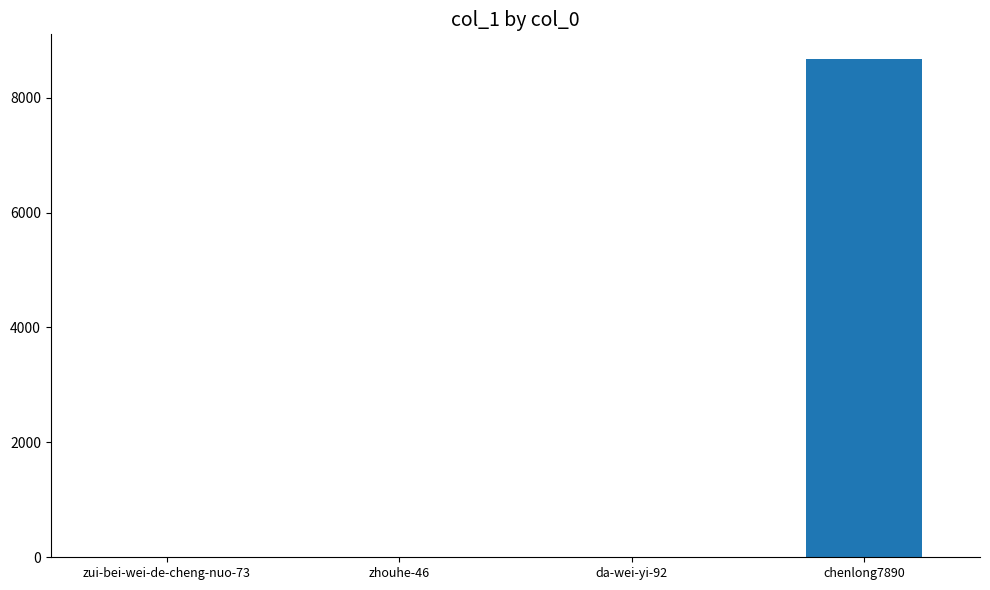

The chart shows a value of 5167 at chenlong7890. True or false?

False